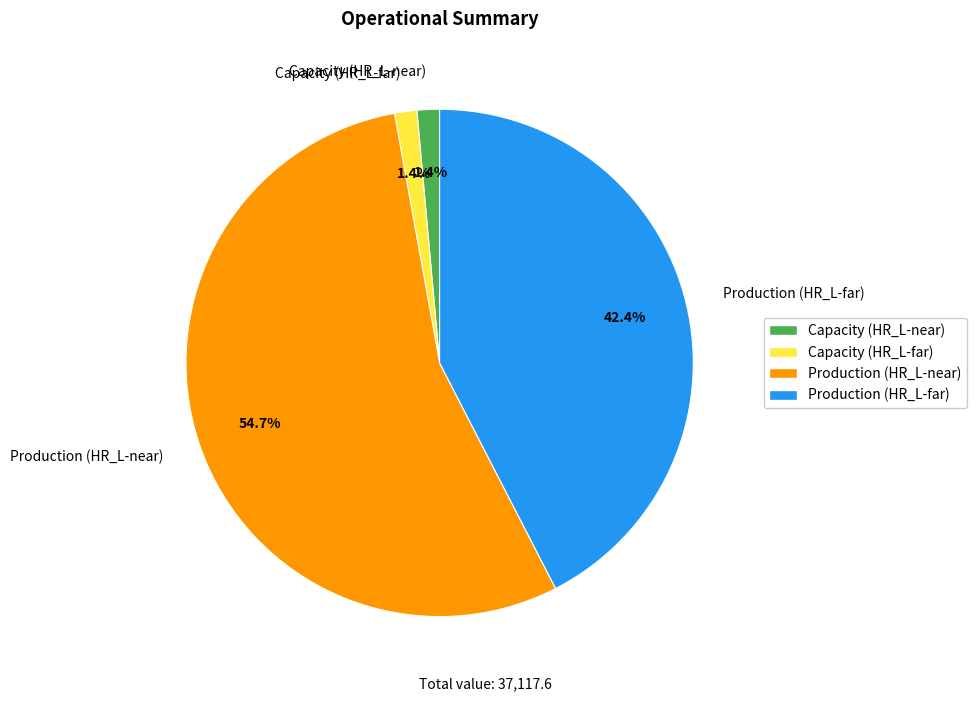

Which slice represents more than half of the pie?

Production (HR_L-near)